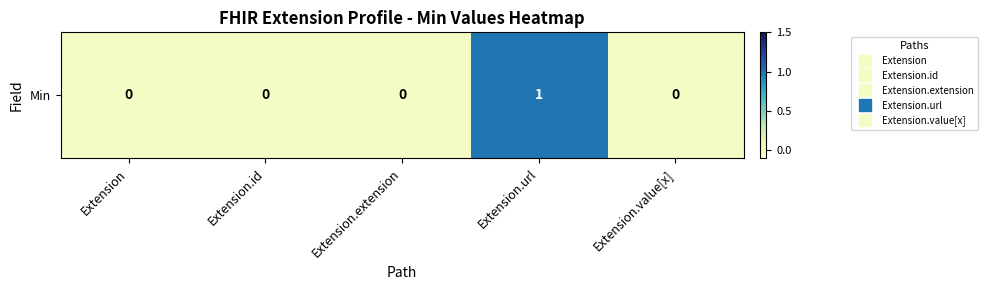

Rank the categories by value from lowest to highest.

Extension, Extension.id, Extension.extension, Extension.value[x], Extension.url